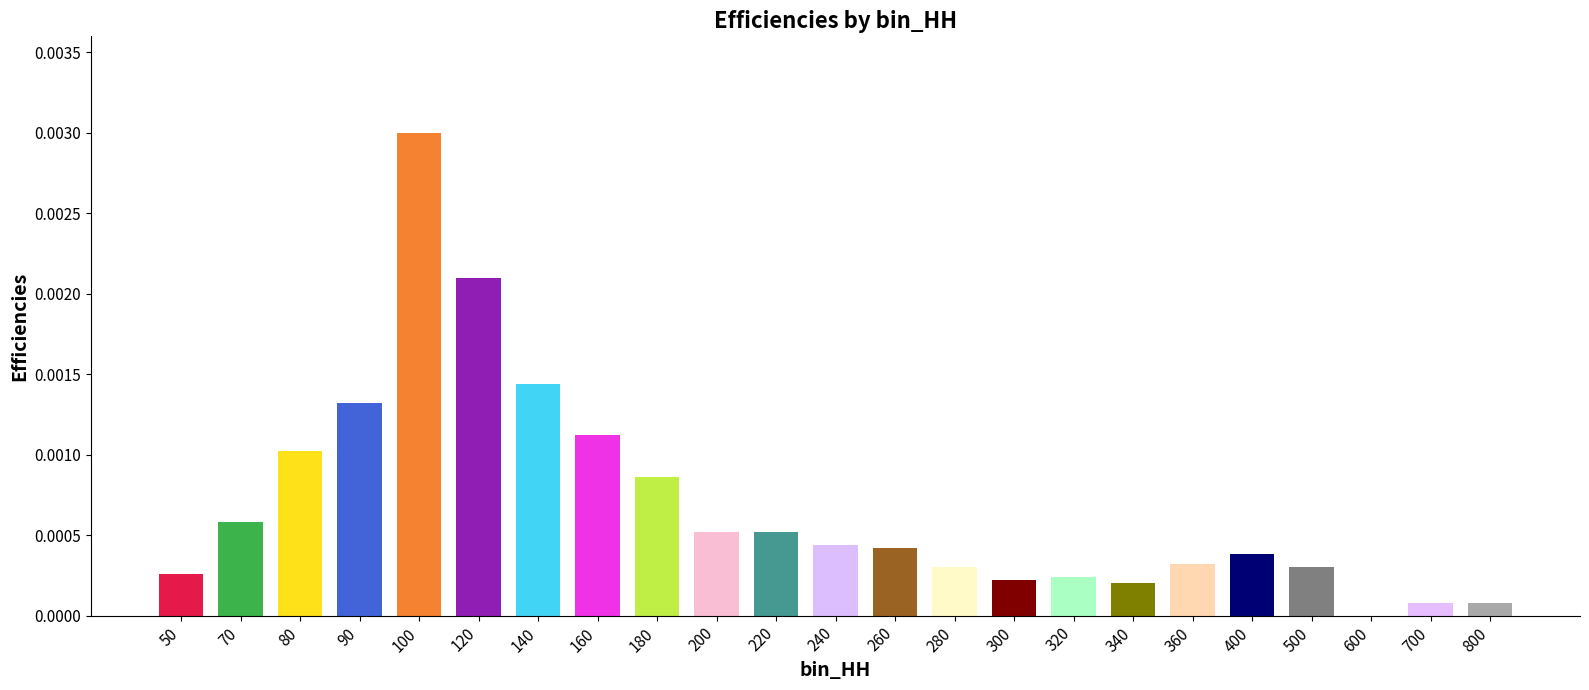

Which category has the highest value across all series?

100